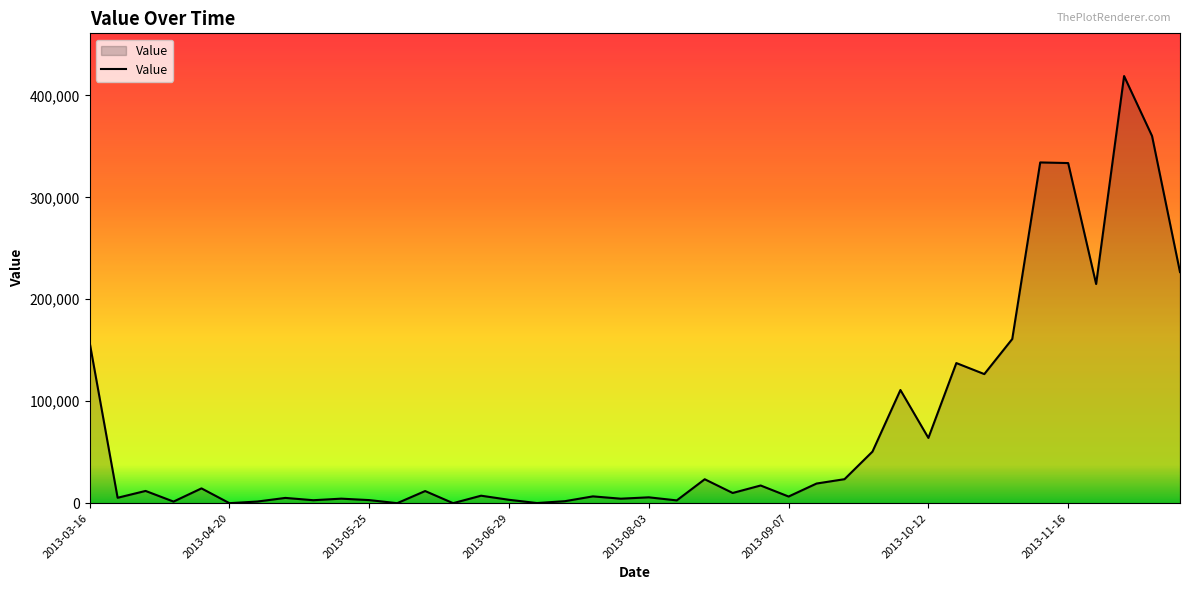

How many values are below 11897?

20